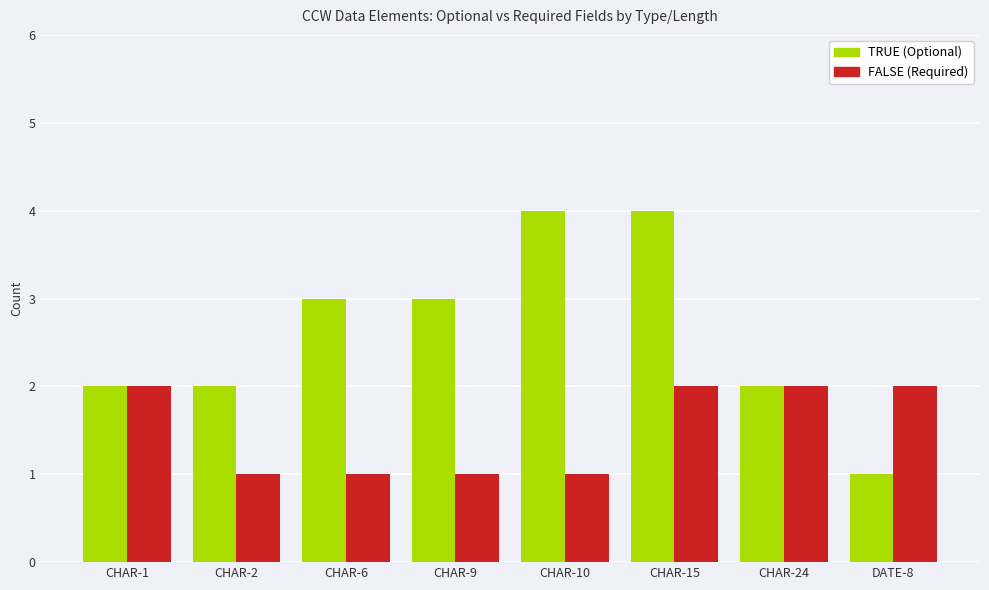

Between CHAR-9 and CHAR-10, which series saw the biggest shift?

TRUE (Optional)